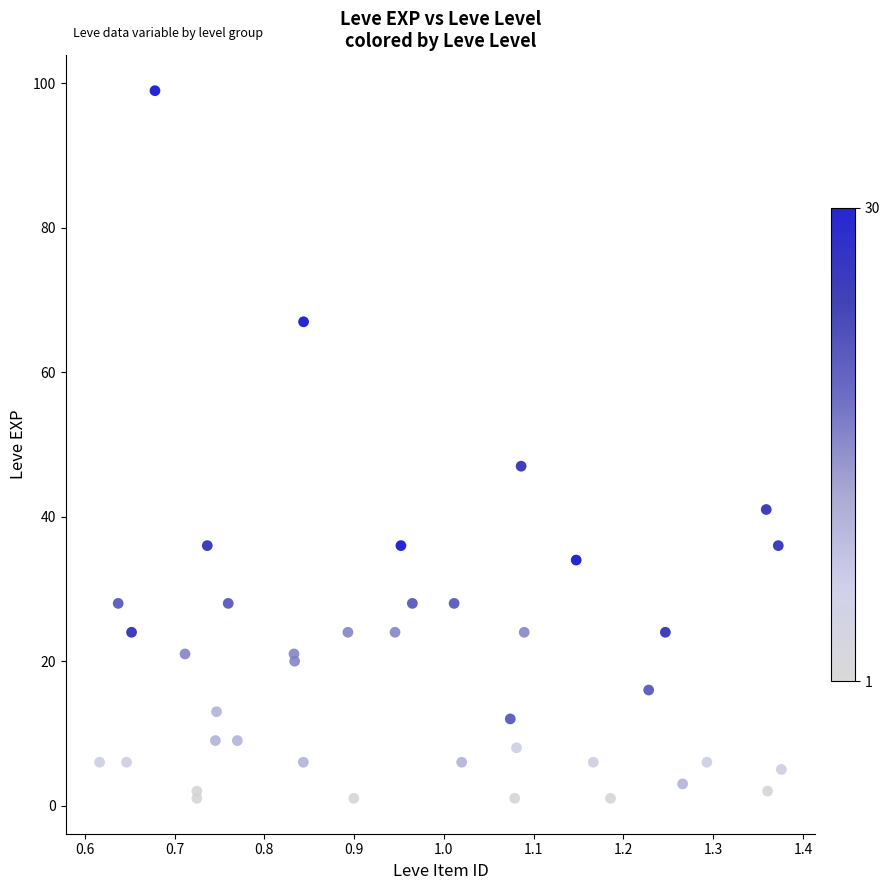

What Y value in the scatter plot is closest to 50?

47